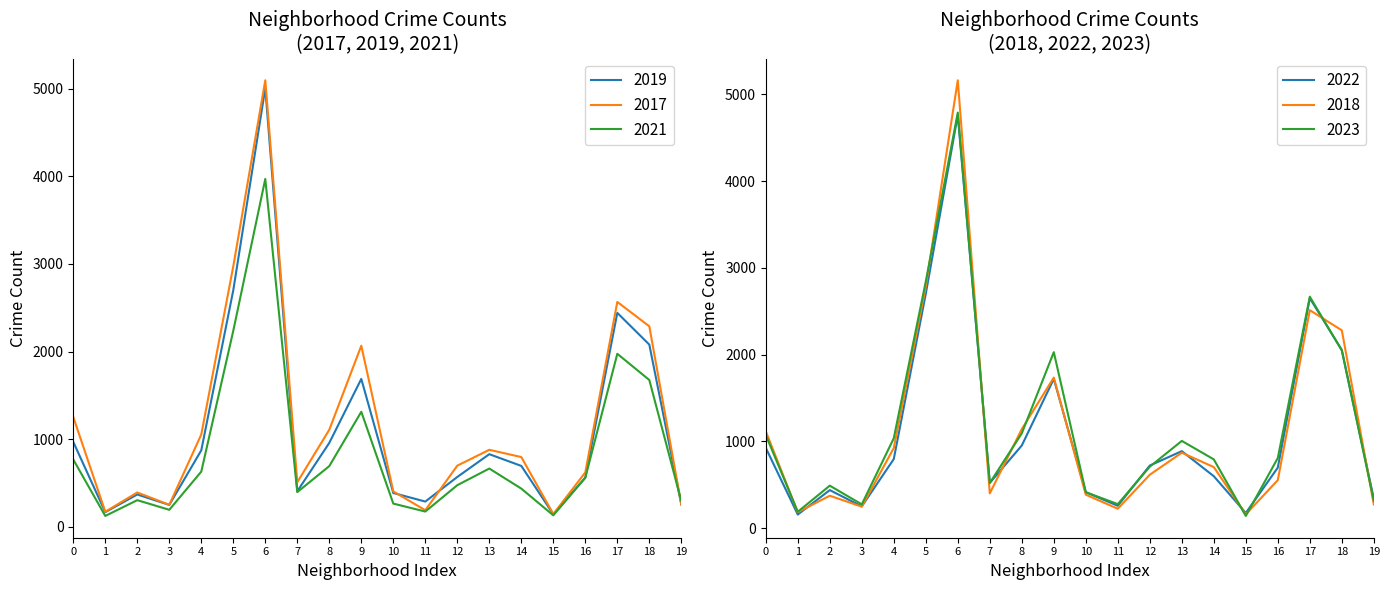

Where does the 2022 series first go above 722?

0